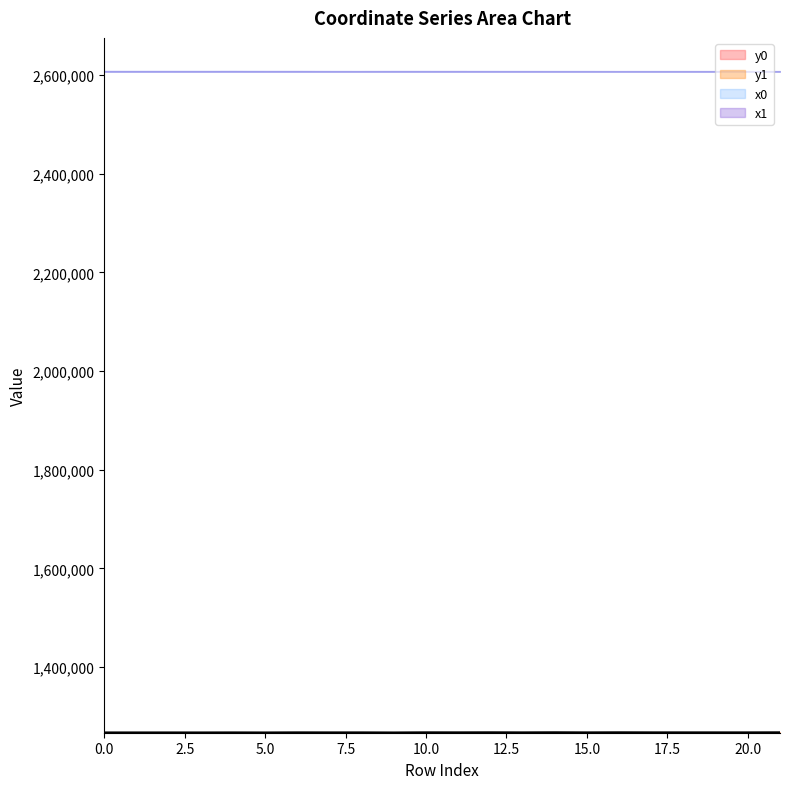

What value does the y1 series have at 6?

1267288.0